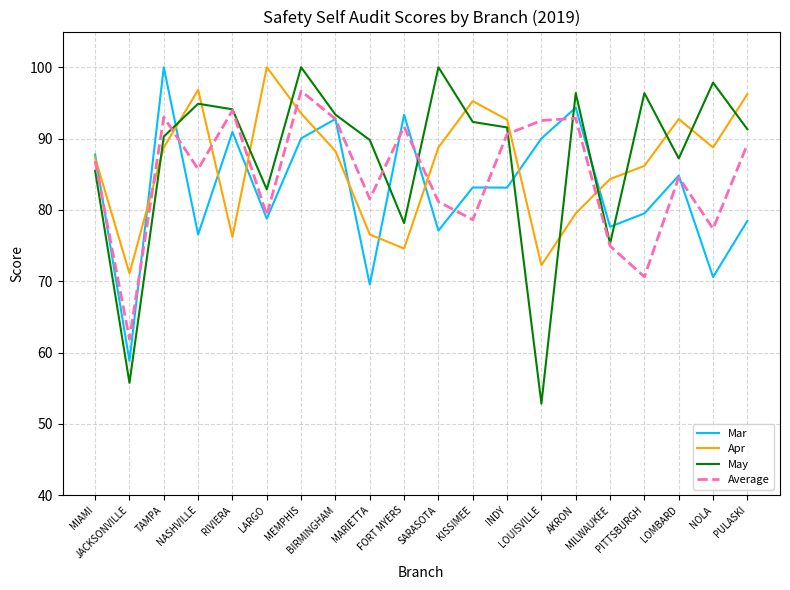

Which series has the widest spread of values?

May